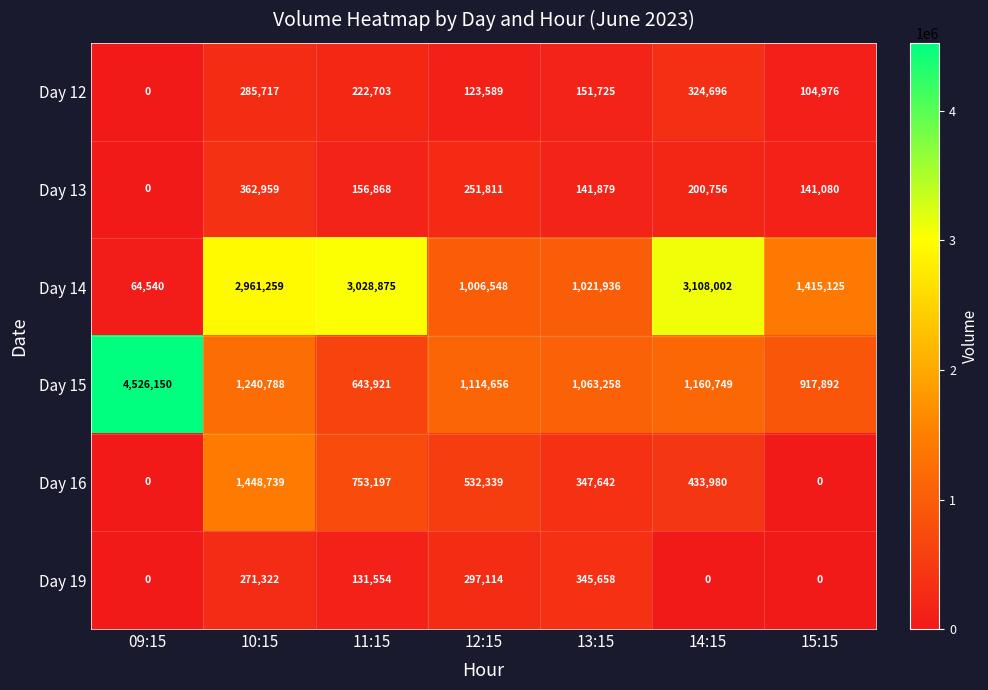

At which label is Day 12 closest to 162348?

13:15